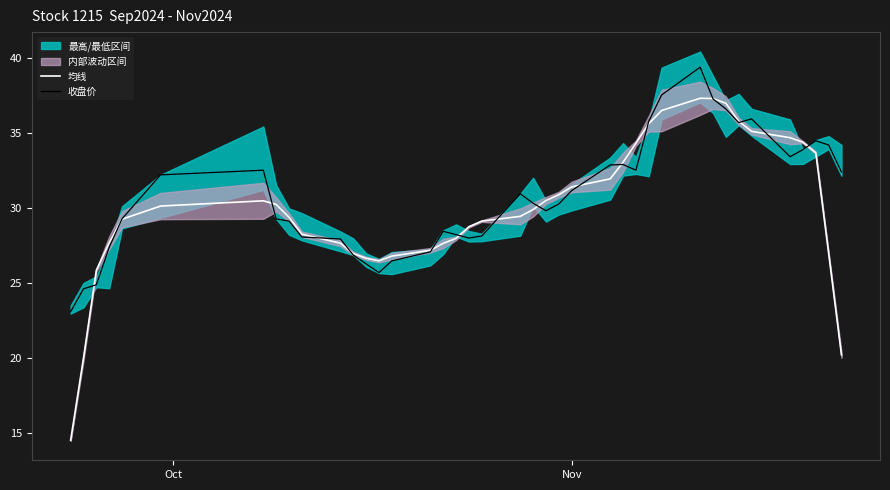

What is the highest value of the 均线 series?

37.3